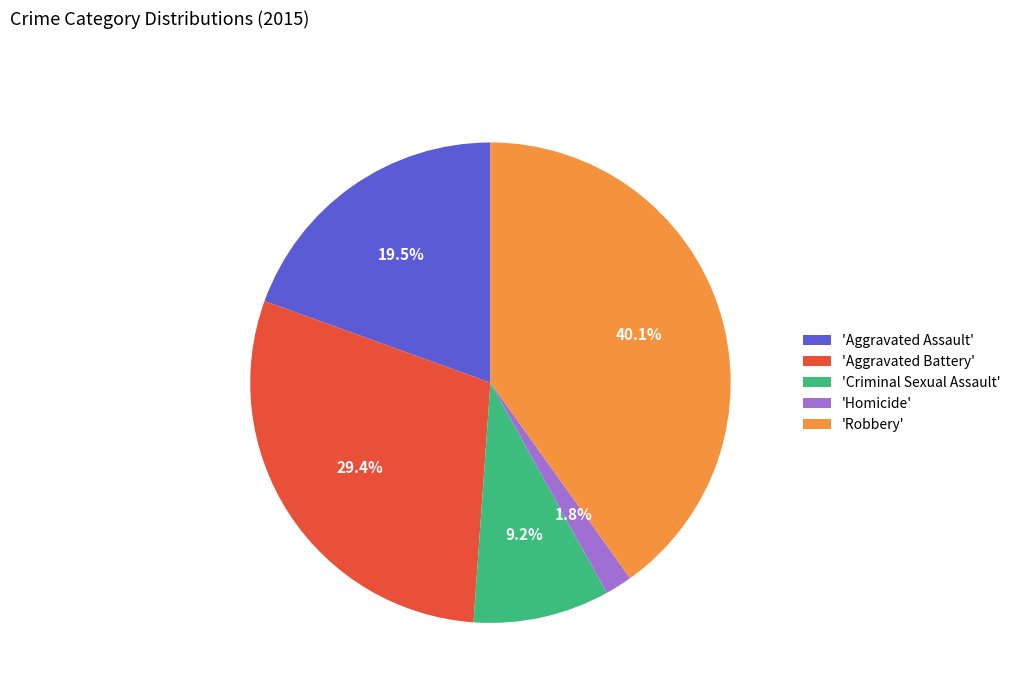

Which slice is the largest?

'Robbery'